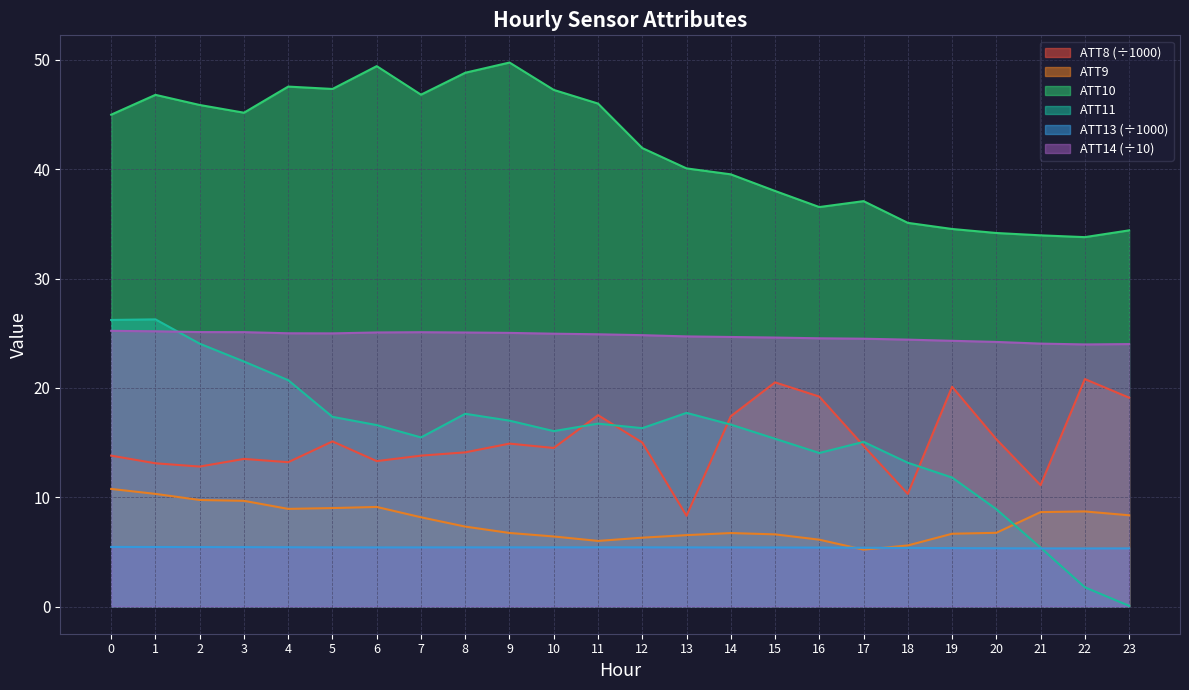

What is the difference between the maximum and minimum values in the ATT11 series?

26.2